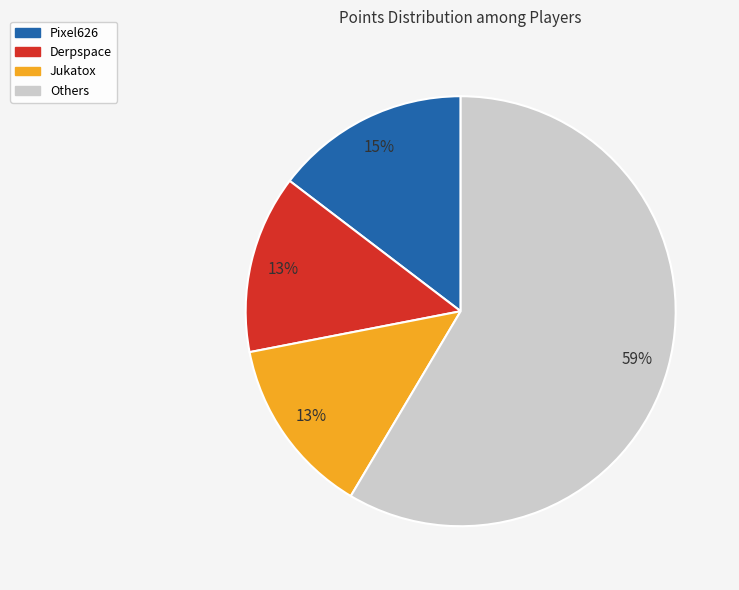

What is the largest slice in the pie chart?

Others